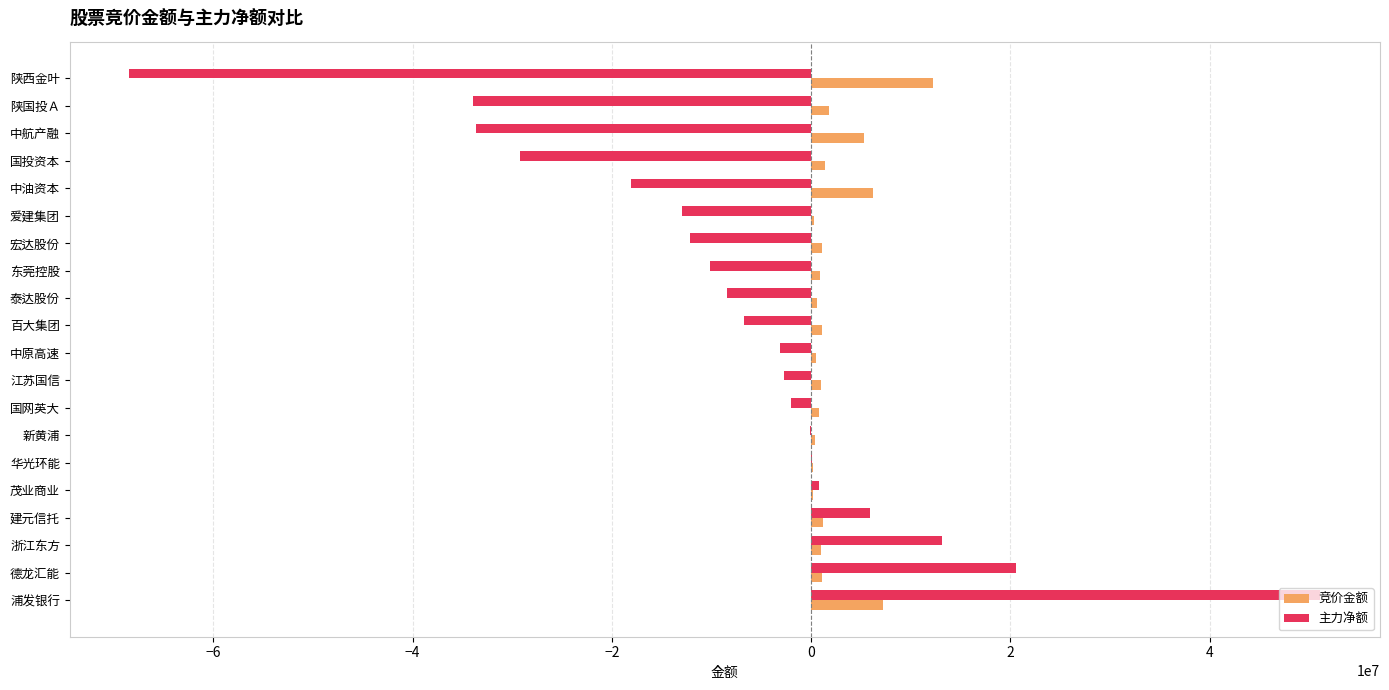

Which category has the highest value across all series?

浦发银行